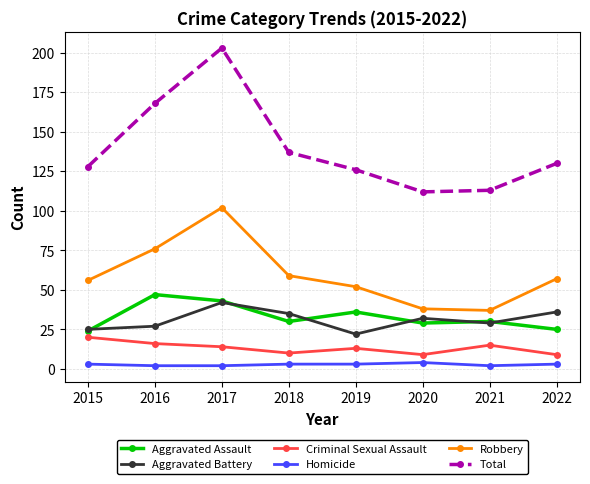

Reading right to left, list all the values displayed in this chart.

Aggravated Assault: 25	30	29	36	30	43	47	24
Aggravated Battery: 36	29	32	22	35	42	27	25
Criminal Sexual Assault: 9	15	9	13	10	14	16	20
Homicide: 3	2	4	3	3	2	2	3
Robbery: 57	37	38	52	59	102	76	56
Total: 130	113	112	126	137	203	168	128